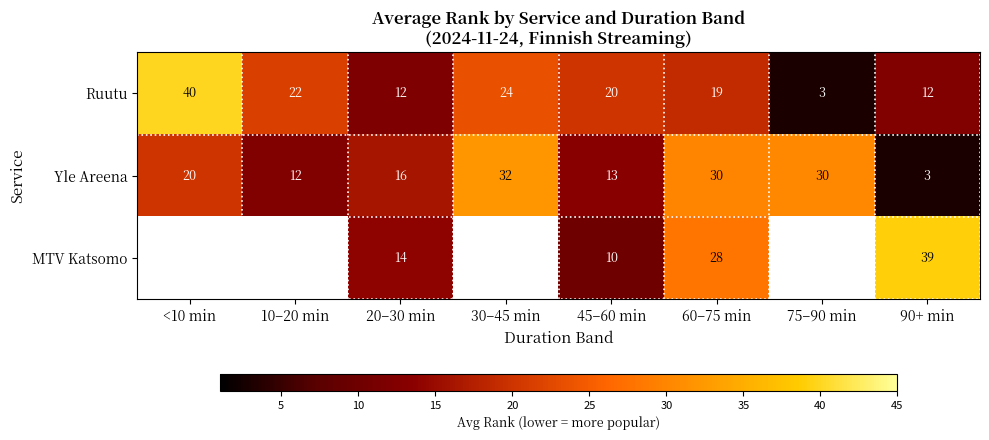

Between 20–30 min and 45–60 min, which series saw the biggest shift?

Ruutu